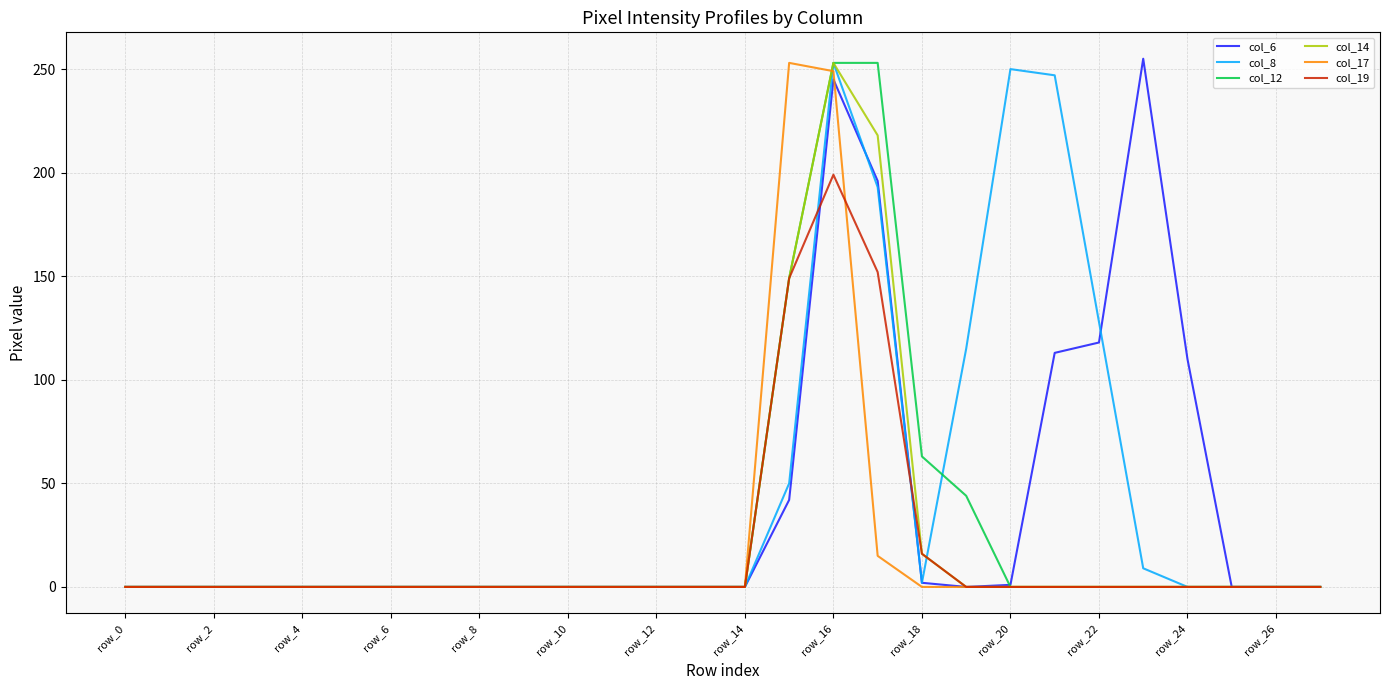

What is the greatest value displayed?

255